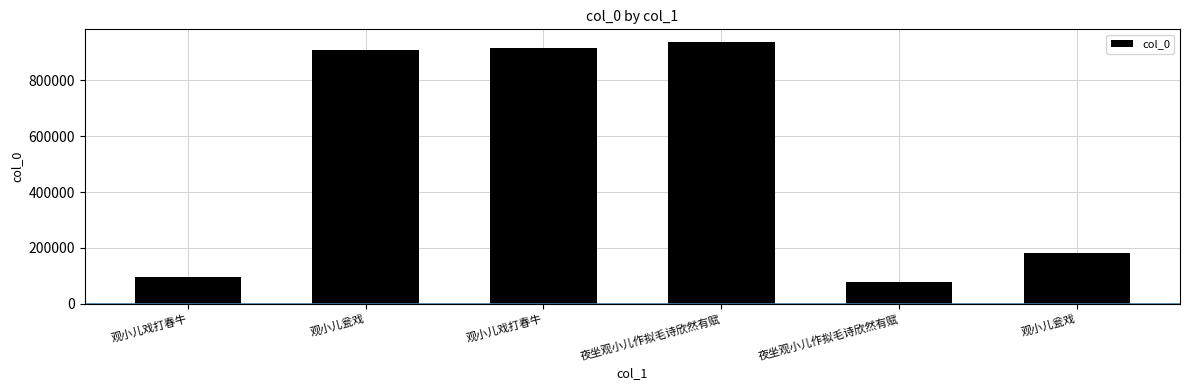

How many values are below 908353?

3